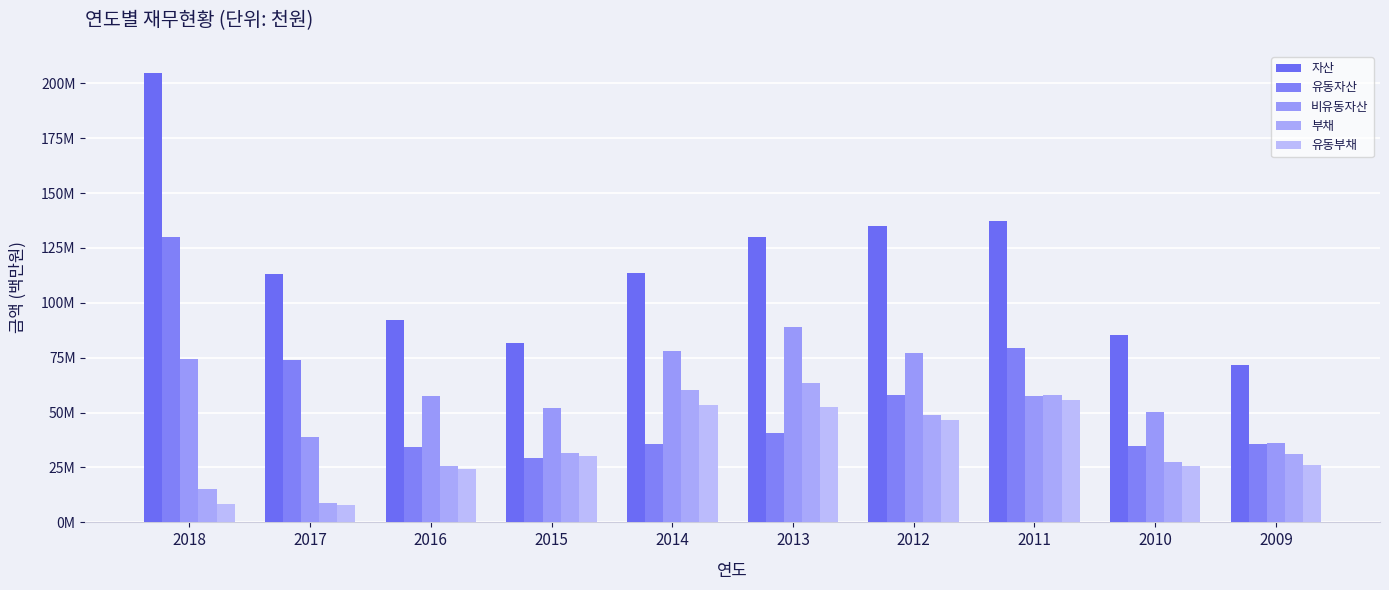

Are the bars grouped side by side (vs. stacked)?

Yes